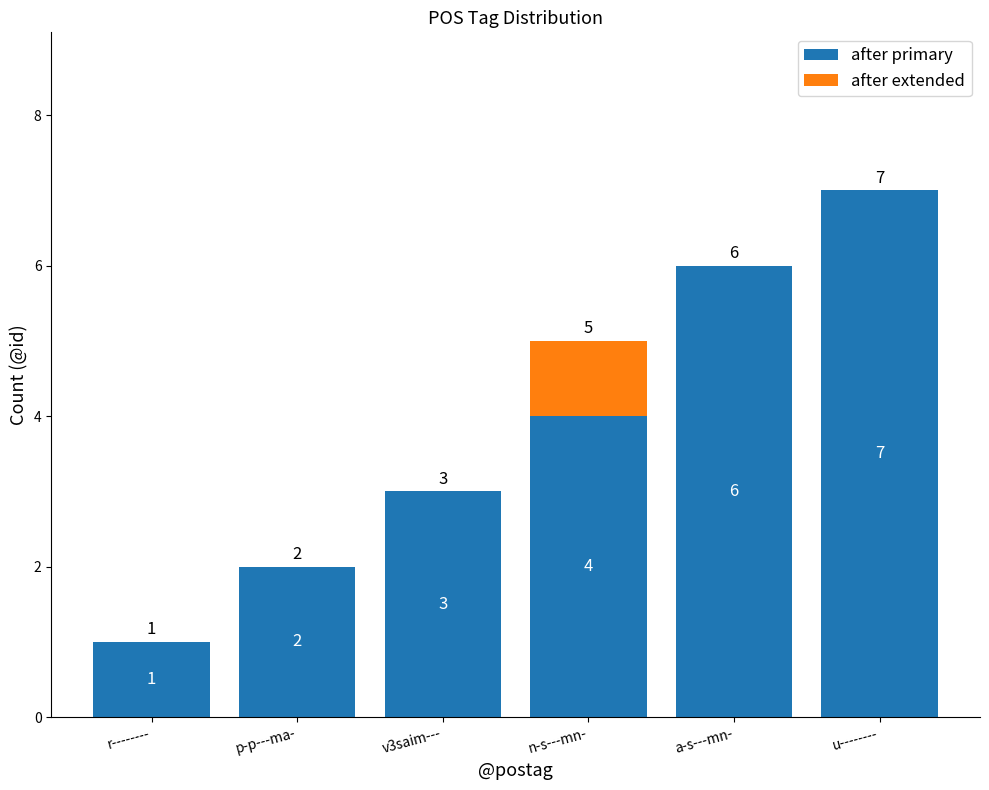

What is the total value across all series at a-s---mn-?

6